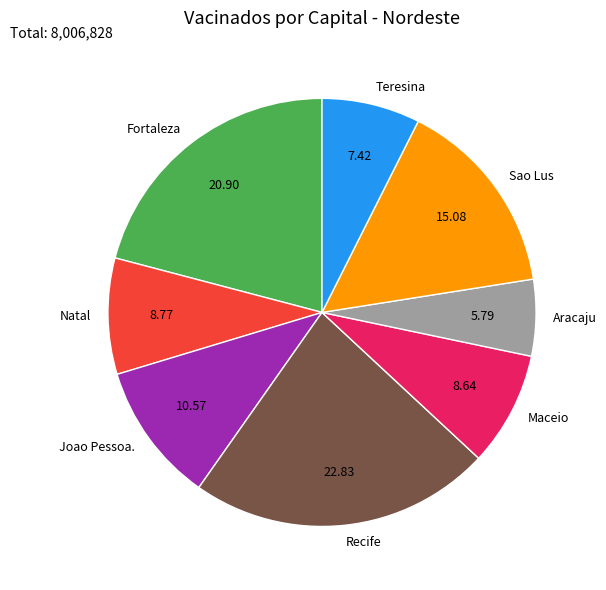

Which slice is the largest?

Recife